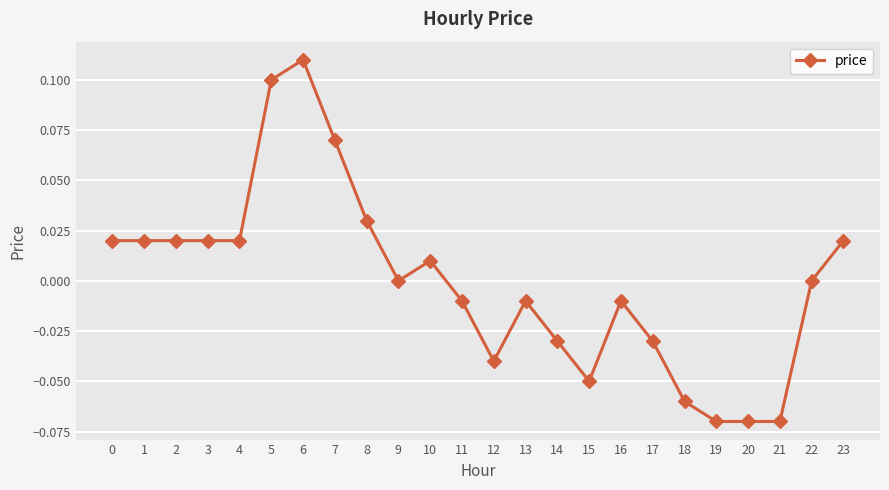

Which label corresponds to the largest value in the chart?

6